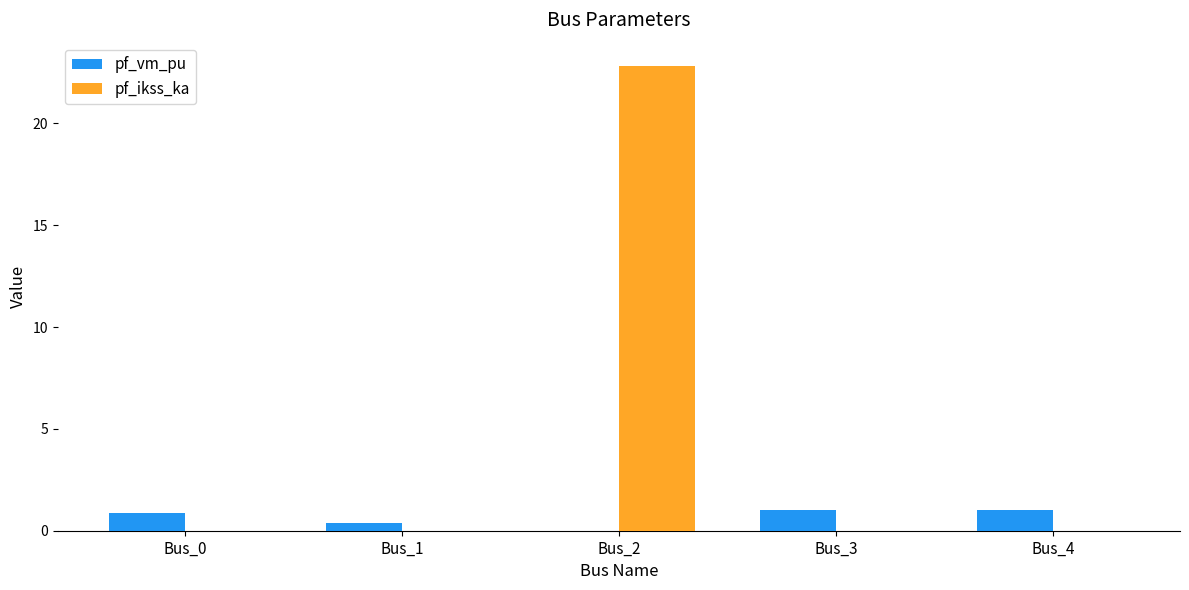

Reading left to right, transcribe all the data shown in this chart.

pf_vm_pu: Bus_0=0.9	Bus_1=0.4	Bus_2=0.0	Bus_3=1.0	Bus_4=1.0
pf_ikss_ka: Bus_0=0.0	Bus_1=0.0	Bus_2=22.8	Bus_3=0.0	Bus_4=0.0